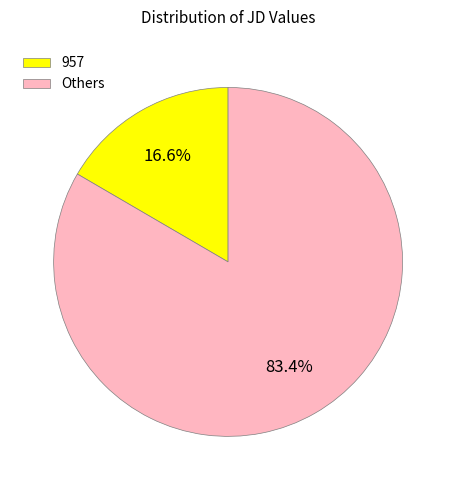

Rank the categories by value from highest to lowest.

Others, 957